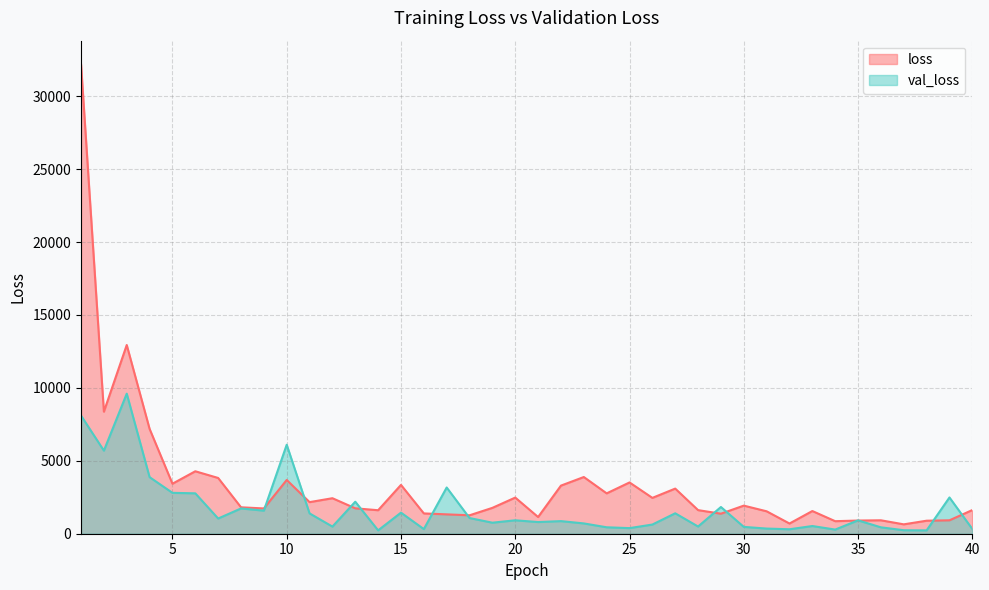

Reading left to right, what are all the values shown in this chart?

loss: 32197.0	8367.8	12939.0	7188.2	3428.5	4282.2	3823.0	1812.1	1732.6	3685.4	2166.0	2434.9	1742.6	1610.7	3346.8	1391.8	1327.8	1263.7	1773.5	2477.7	1145.0	3298.5	3888.1	2767.1	3515.8	2457.7	3094.0	1618.1	1373.2	1926.5	1537.5	699.8	1555.7	859.5	903.8	920.8	642.9	892.5	920.5	1622.6
val_loss: 8099.5	5697.0	9603.0	3879.2	2803.5	2770.0	1042.1	1733.1	1582.3	6101.8	1393.7	489.2	2194.6	231.3	1445.5	316.9	3169.4	1075.5	756.3	921.0	800.9	864.5	706.5	441.6	384.5	629.5	1400.9	493.5	1831.8	469.3	353.1	306.0	527.9	284.2	915.7	438.7	240.0	229.3	2485.6	325.1